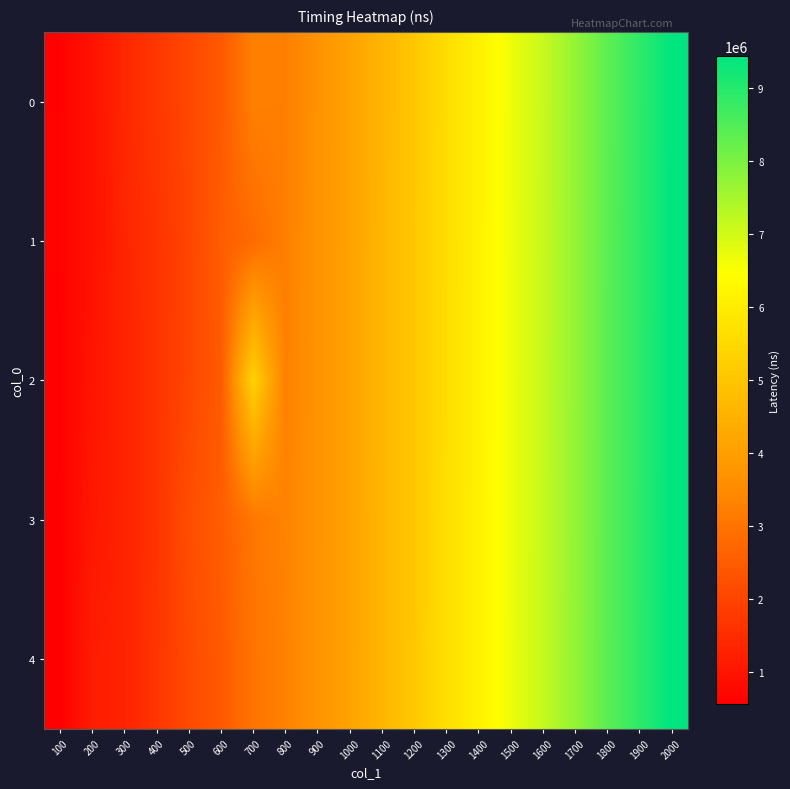

Reading right to left, list all the values displayed in this chart.

0: 2000=9411800	1900=8875900	1800=8334200	1700=7694900	1600=7108900	1500=6652900	1400=6111800	1300=5610300	1200=5042100	1100=4567200	1000=4085100	900=3688400	800=3235000	700=3265100	600=2427400	500=2073700	400=1707000	300=1389700	200=934200	100=620300
1: 2000=9415300	1900=8881200	1800=8340100	1700=7699700	1600=7121300	1500=6660100	1400=6118700	1300=5622400	1200=5055600	1100=4589100	1000=4087200	900=3701200	800=3228300	700=2811300	600=2521600	500=2005400	400=1639900	300=1333400	200=925300	100=625600
2: 2000=9418900	1900=8884800	1800=8343700	1700=7703300	1600=7124900	1500=6663800	1400=6122400	1300=5626100	1200=5058300	1100=4591000	1000=4092100	900=3699800	800=3266100	700=5321500	600=2452800	500=2051800	400=1640000	300=1301600	200=1002300	100=603600
3: 2000=9422900	1900=8888800	1800=8347700	1700=7707300	1600=7128900	1500=6667800	1400=6126400	1300=5630100	1200=5061900	1100=4594200	1000=4096300	900=3703600	800=3336100	700=3061500	600=2516700	500=2188600	400=1650900	300=1306500	200=1055500	100=579100
4: 2000=9427900	1900=8893800	1800=8352700	1700=7712300	1600=7133900	1500=6672800	1400=6131400	1300=5635100	1200=5066900	1100=4599200	1000=4101300	900=3708600	800=3298700	700=2997900	600=2434800	500=2116700	400=1684900	300=1293400	200=1176000	100=551400